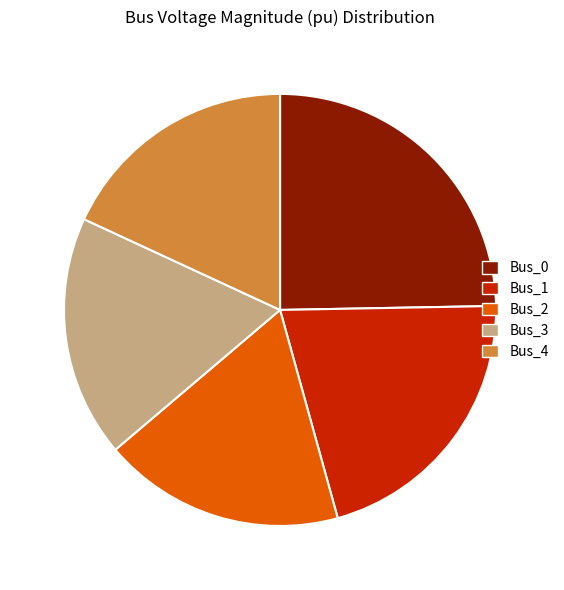

Do Bus_4 and Bus_2 together represent more than half of the pie?

No